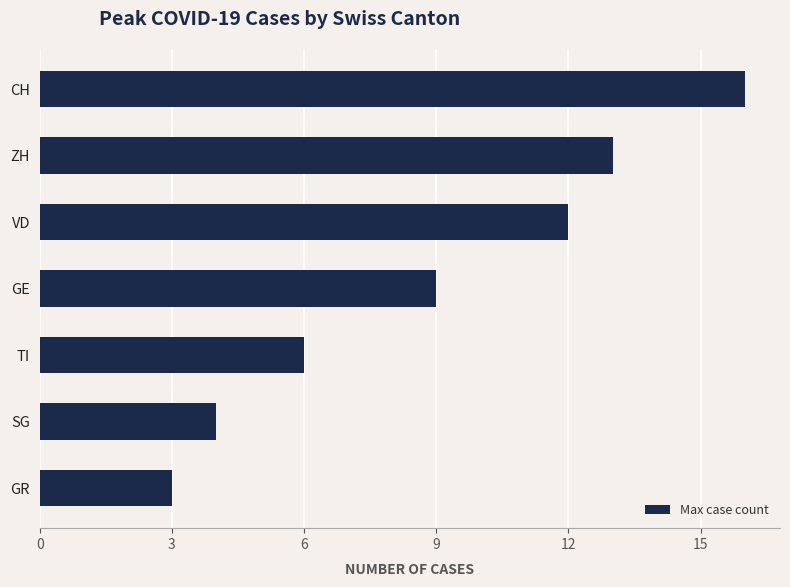

At which category does the chart reach its minimum across all series?

GR